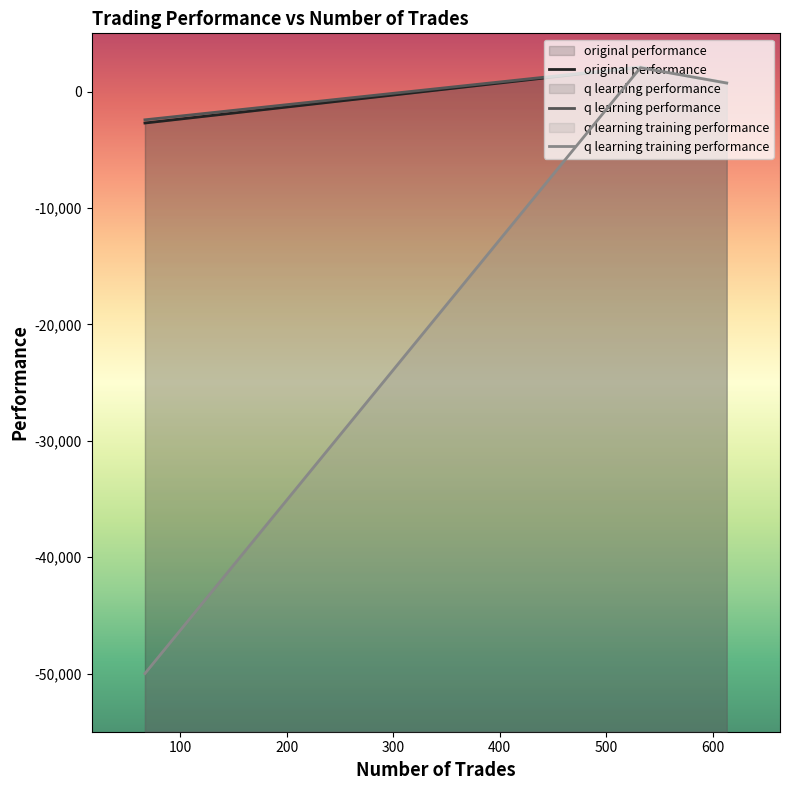

What is the greatest value displayed?

2111.4